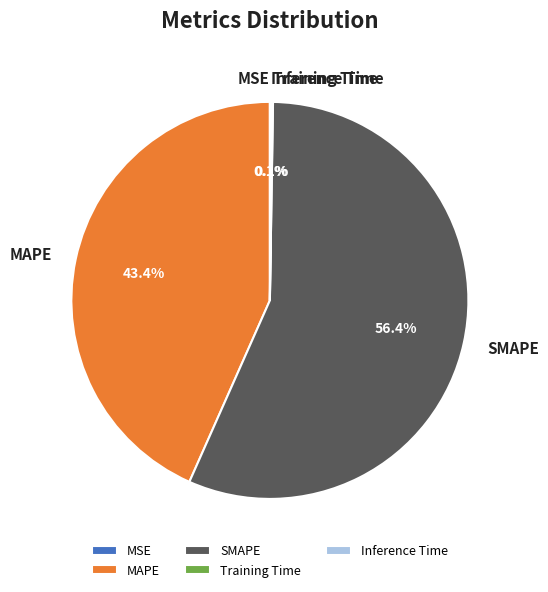

Which slice represents more than half of the pie?

SMAPE